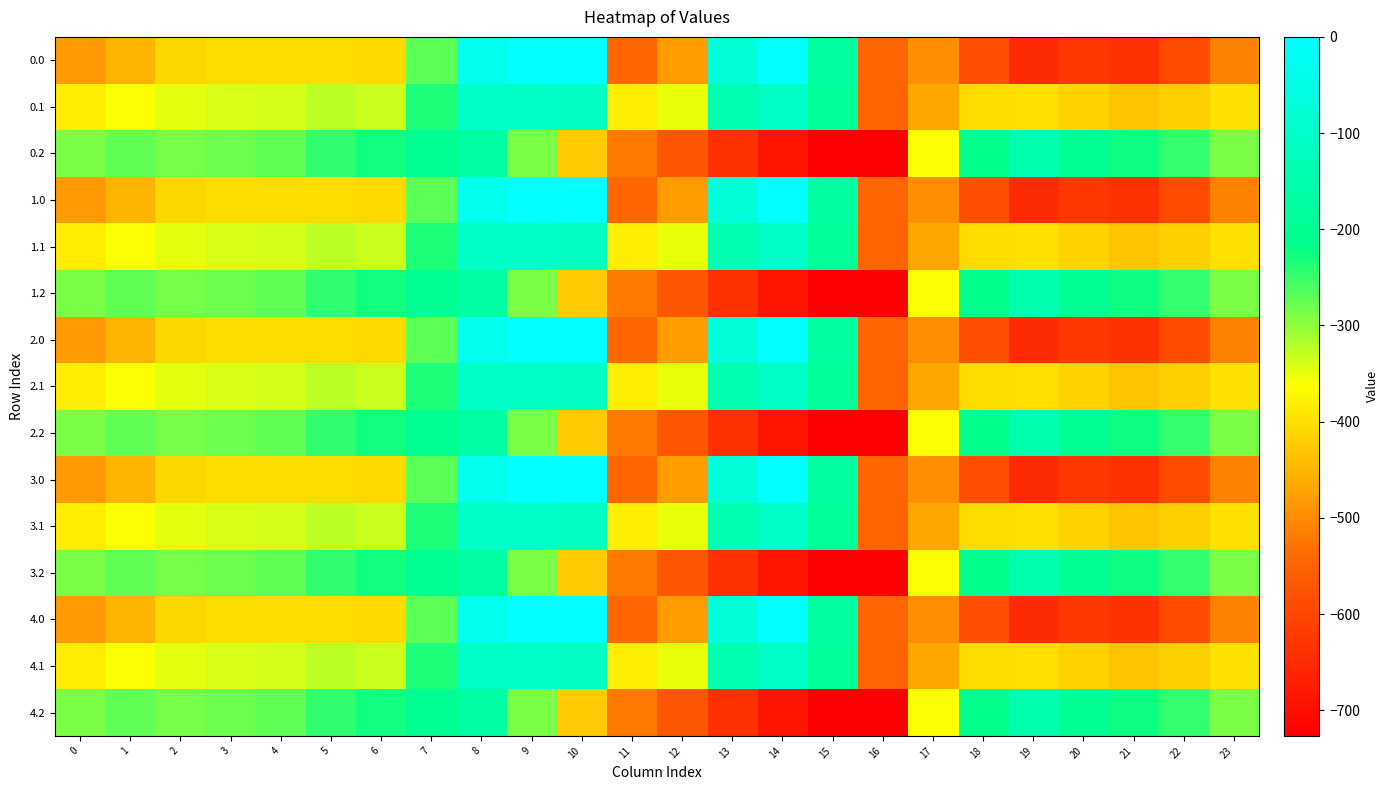

What is the total value across all series at 21?

-6485.6